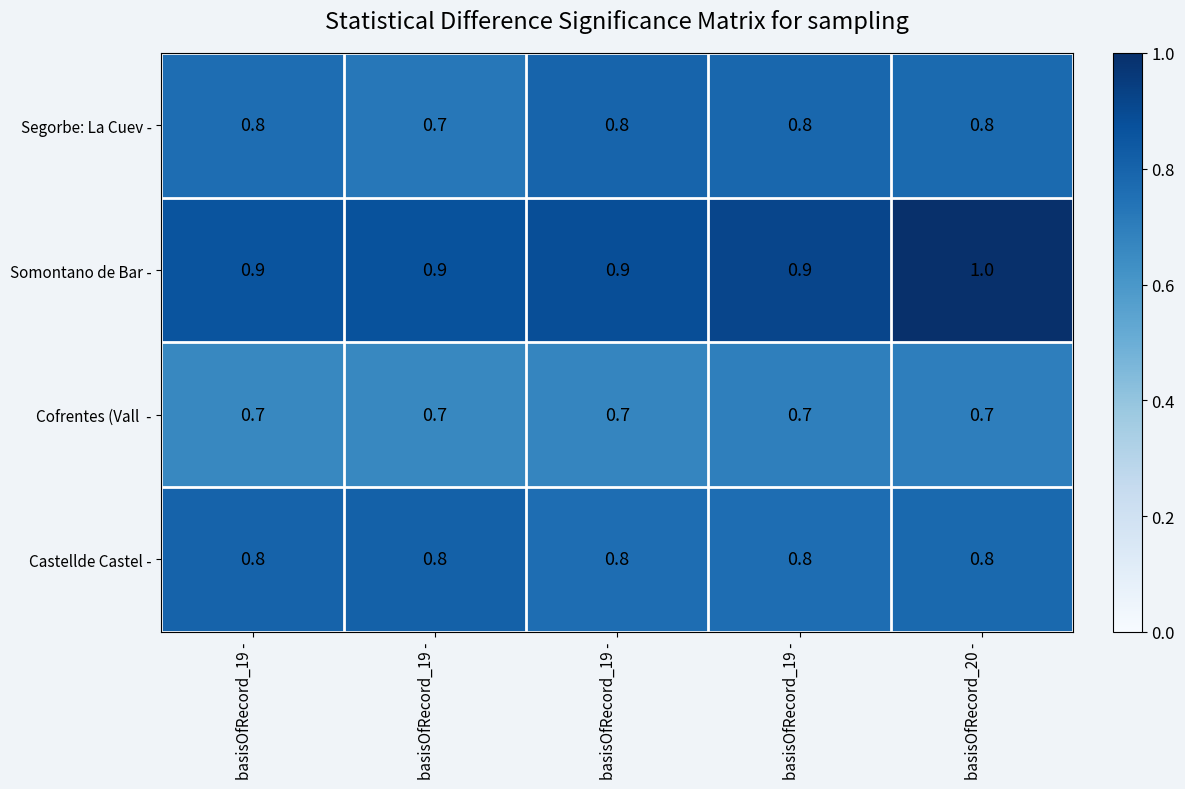

How many distinct data groups are displayed?

4